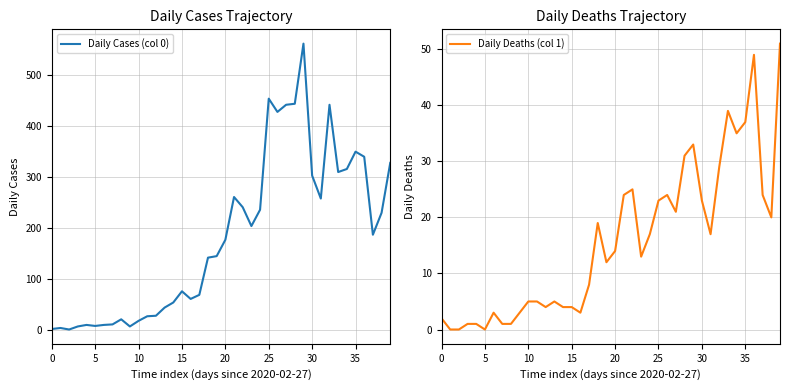

What is the label of the 14th point from the right?

26